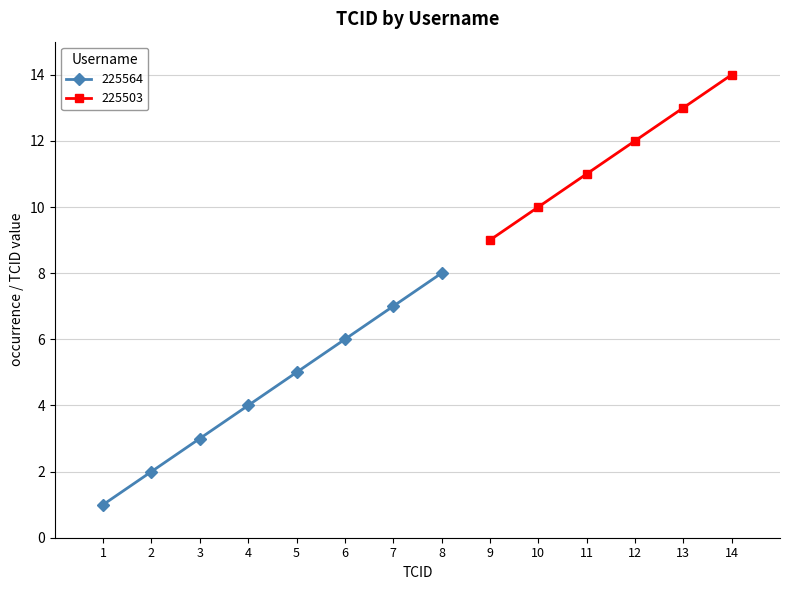

What is the ratio of the value at 7 to the value at 1?

7.0